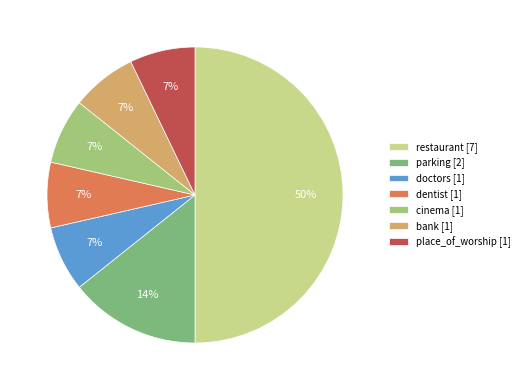

Rank the categories by value from lowest to highest.

doctors, dentist, cinema, bank, place_of_worship, parking, restaurant